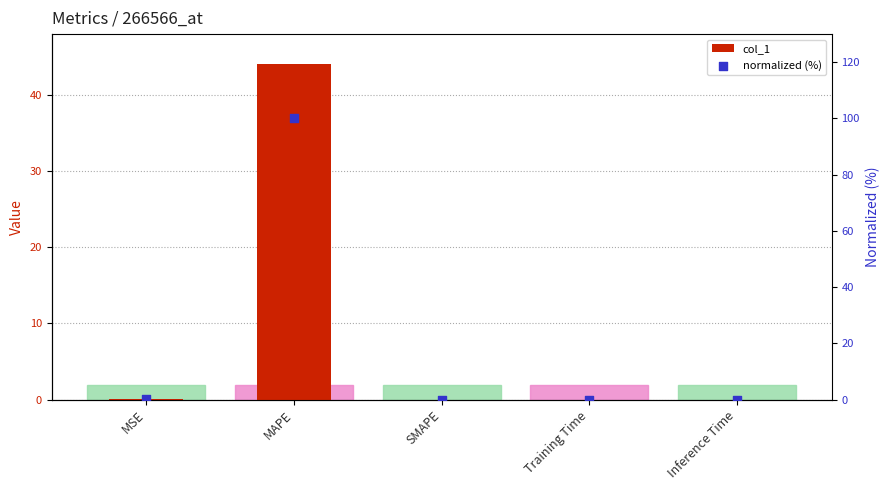

Which series has the largest Y range (max minus min)?

normalized (%)